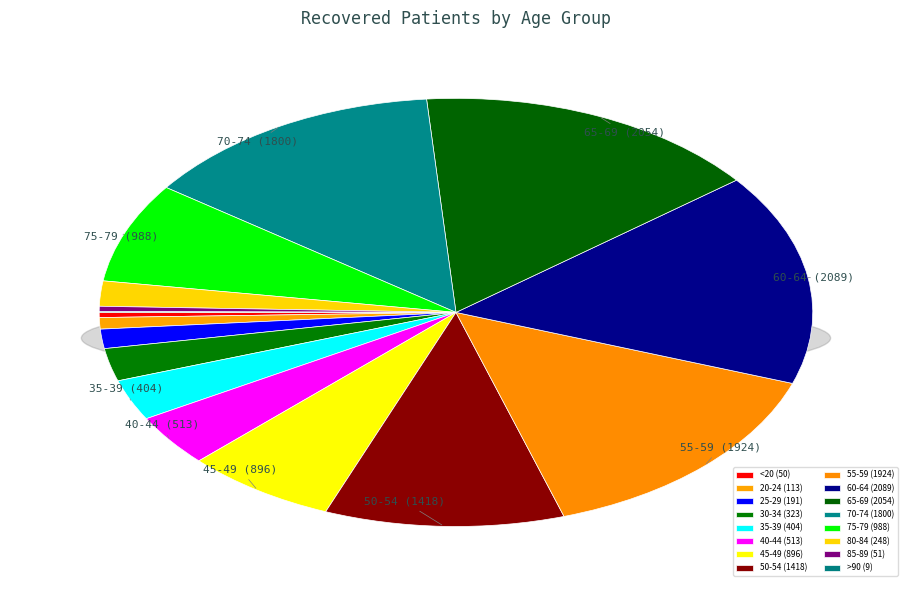

Does any single category account for the majority?

No